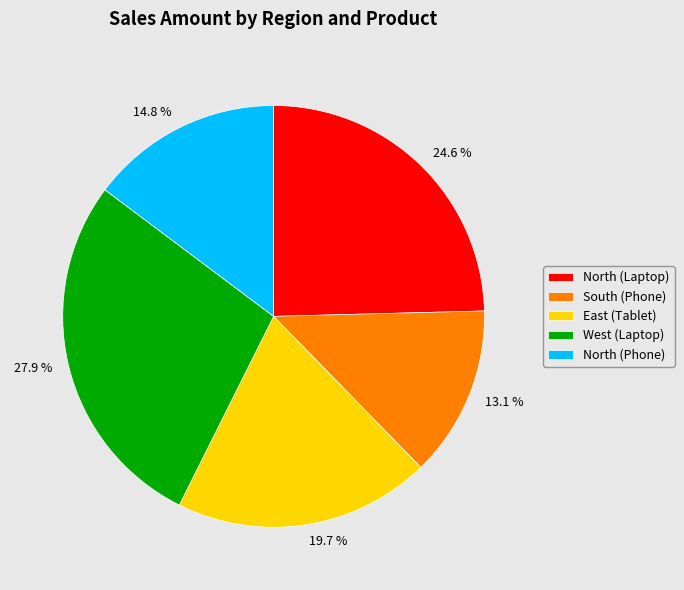

Which has a higher value, South (Phone) or East (Tablet)?

East (Tablet)